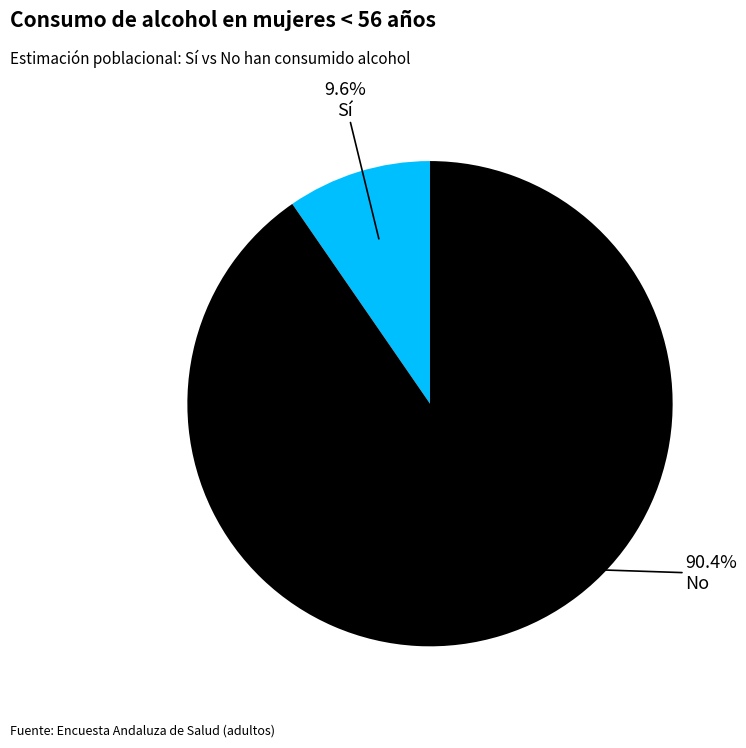

Is there any slice that represents more than half of the pie?

Yes